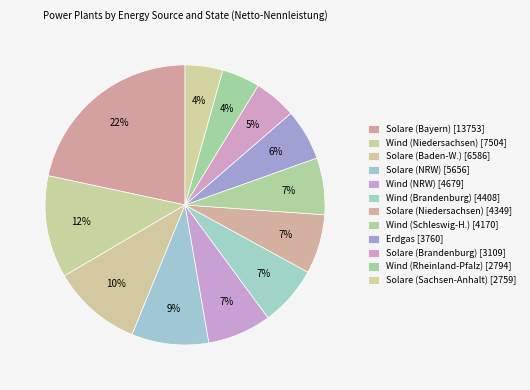

How many segments does this pie chart have?

12